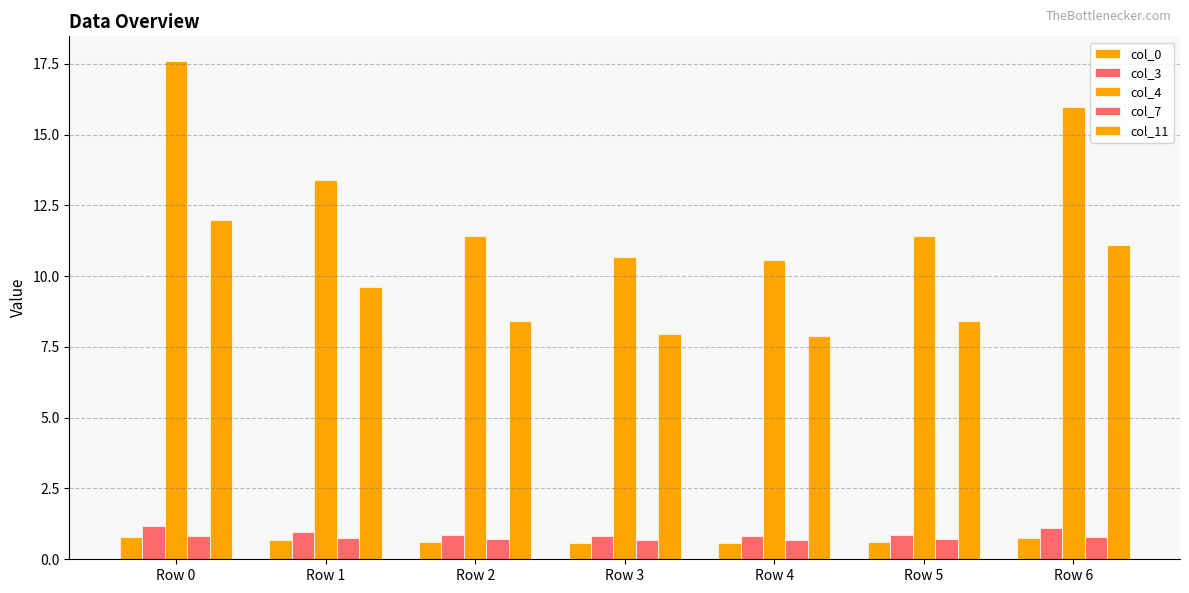

What is the maximum value shown in the chart?

17.6